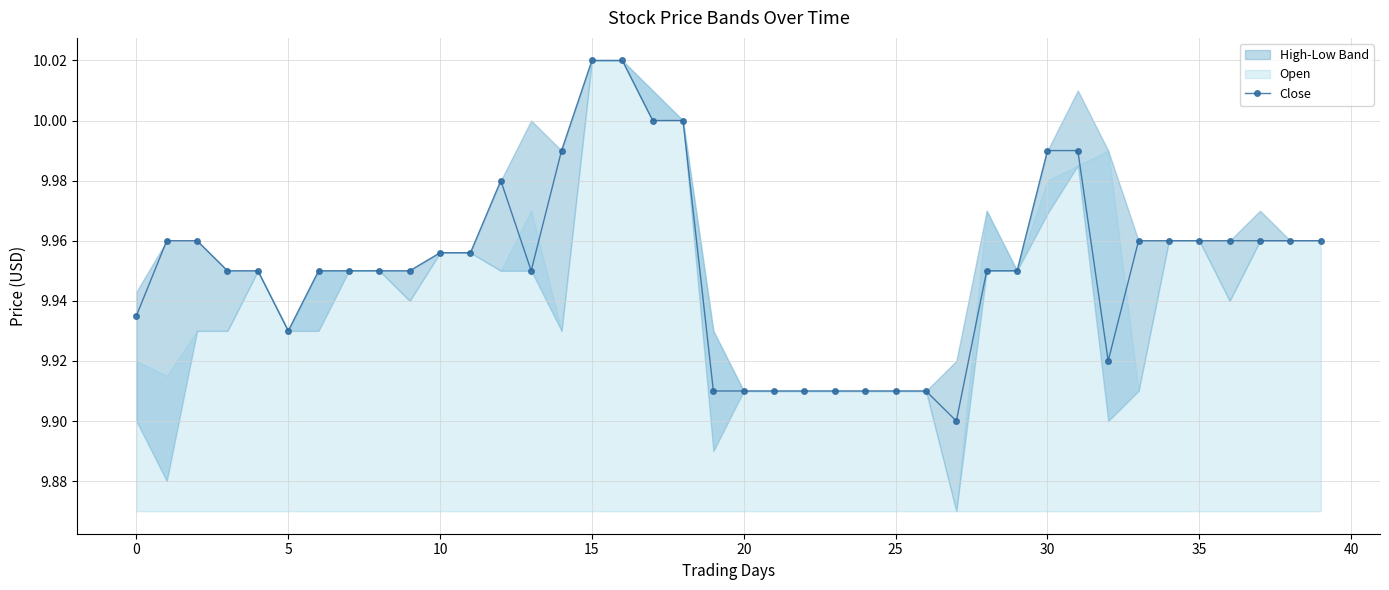

Is it true that the value at 27 is 4.2?

False